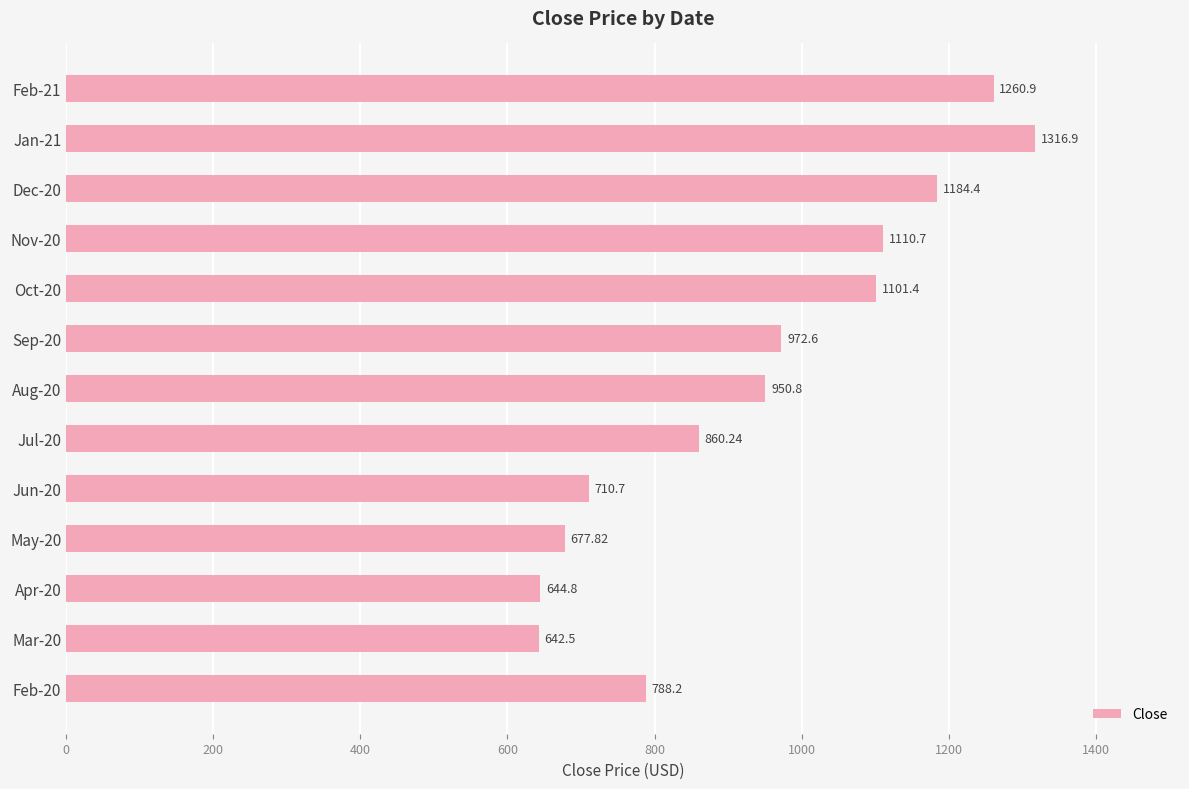

What is the change in value from Feb-20 to Nov-20?

+322.5